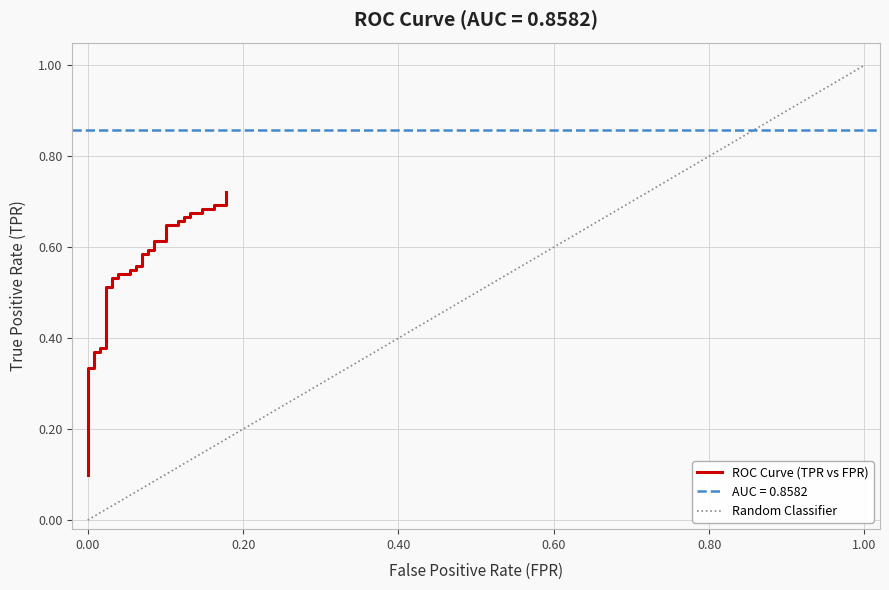

What is the value of the 15th point from the left?

0.5